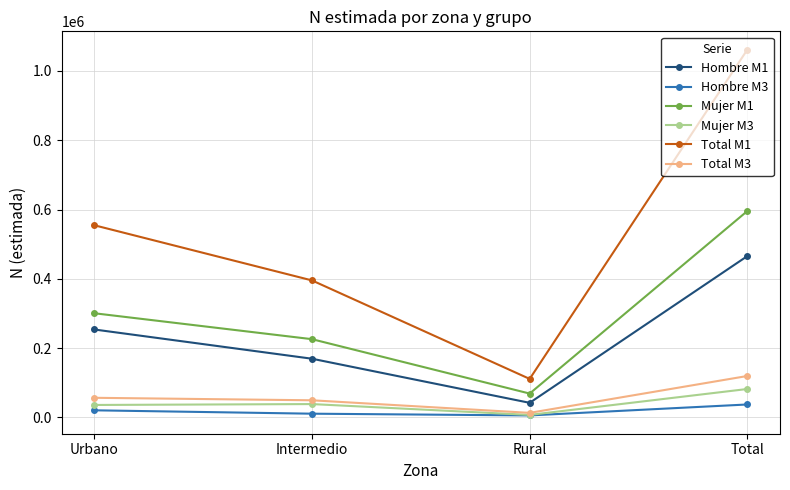

List the labels in order of Hombre M1 value, smallest first.

Rural, Intermedio, Urbano, Total